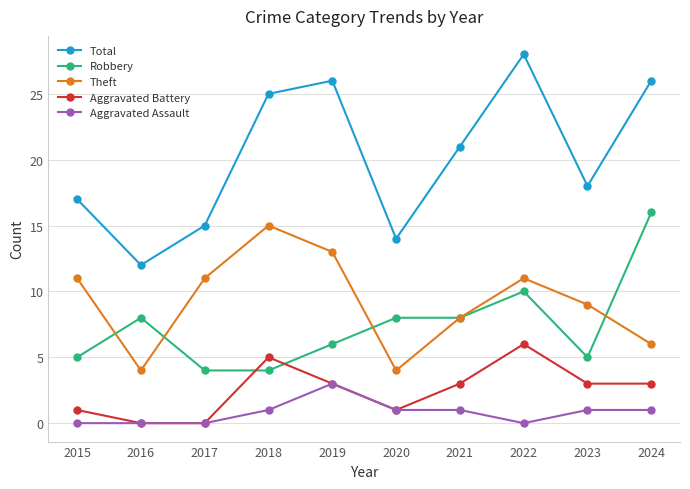

What is the minimum value for Robbery?

4